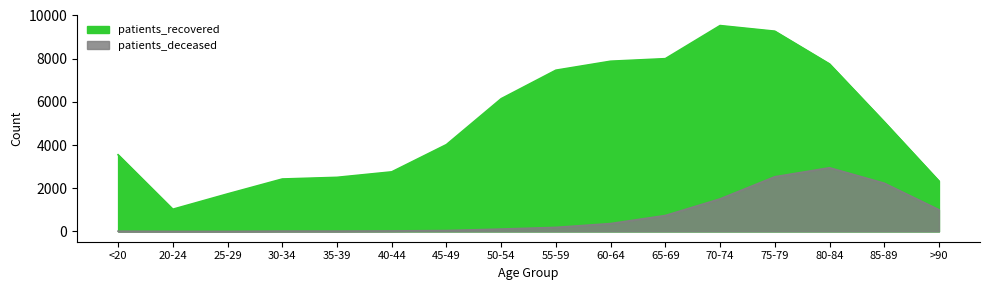

Where is the first local minimum for patients_deceased?

35-39